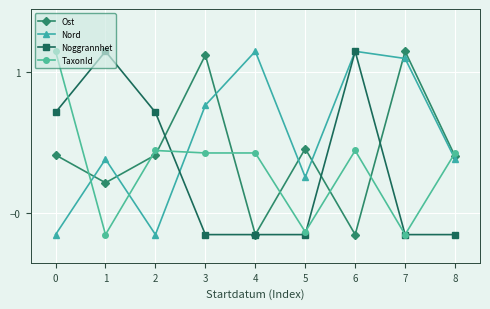

Where is the first local minimum for Ost?

1